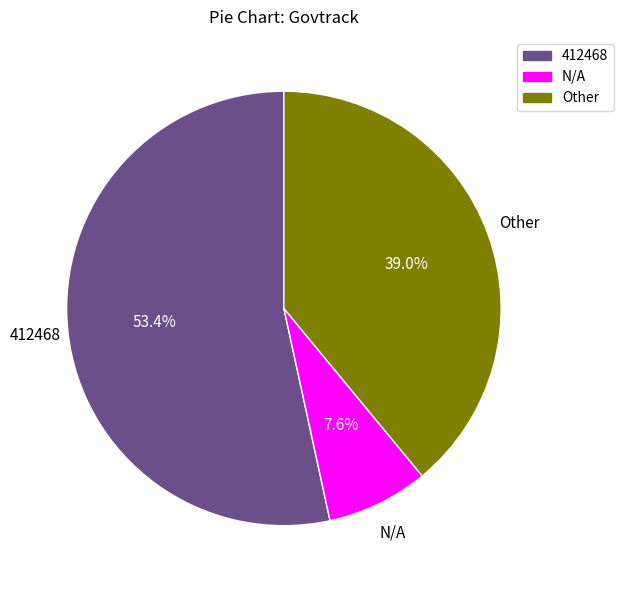

Which category has the biggest portion of the pie?

412468